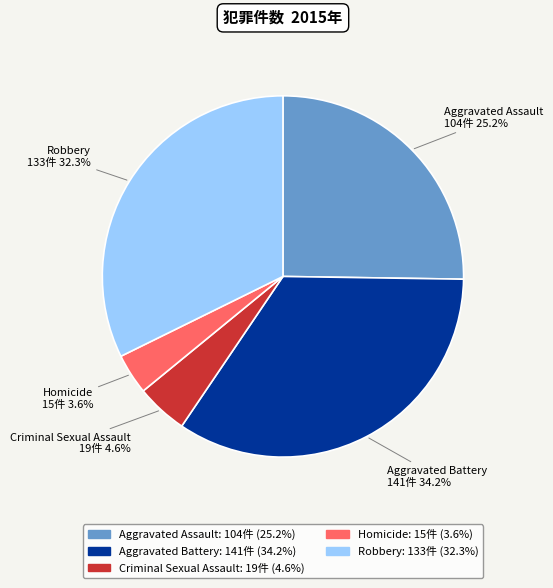

Approximately how many times larger is the value at Aggravated Assault compared to Aggravated Battery?

0.7